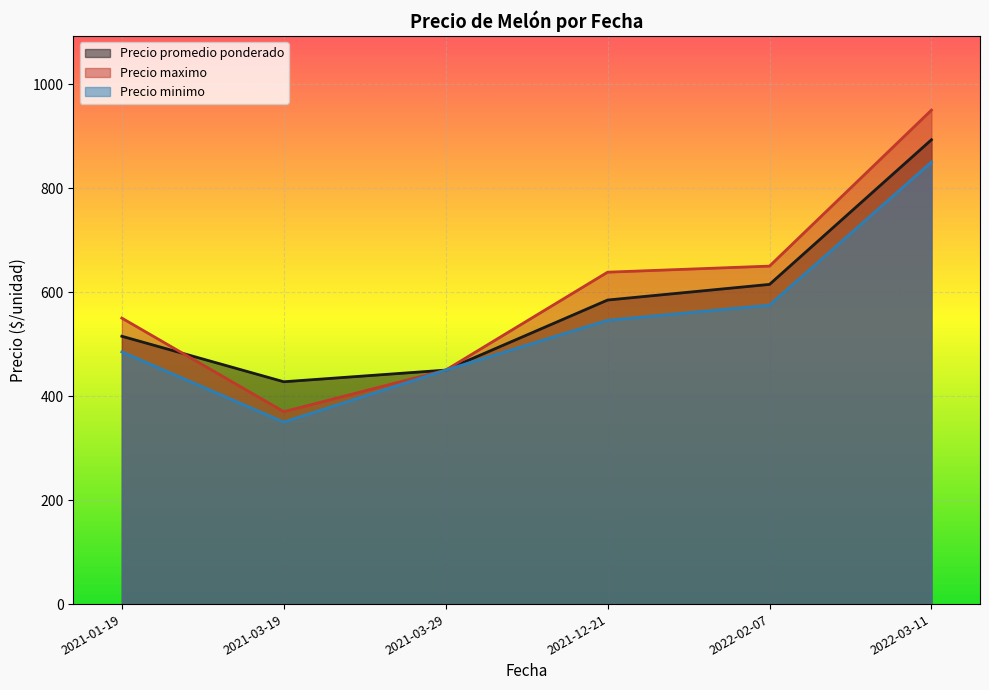

Which category has the lowest value across all series?

2021-03-19